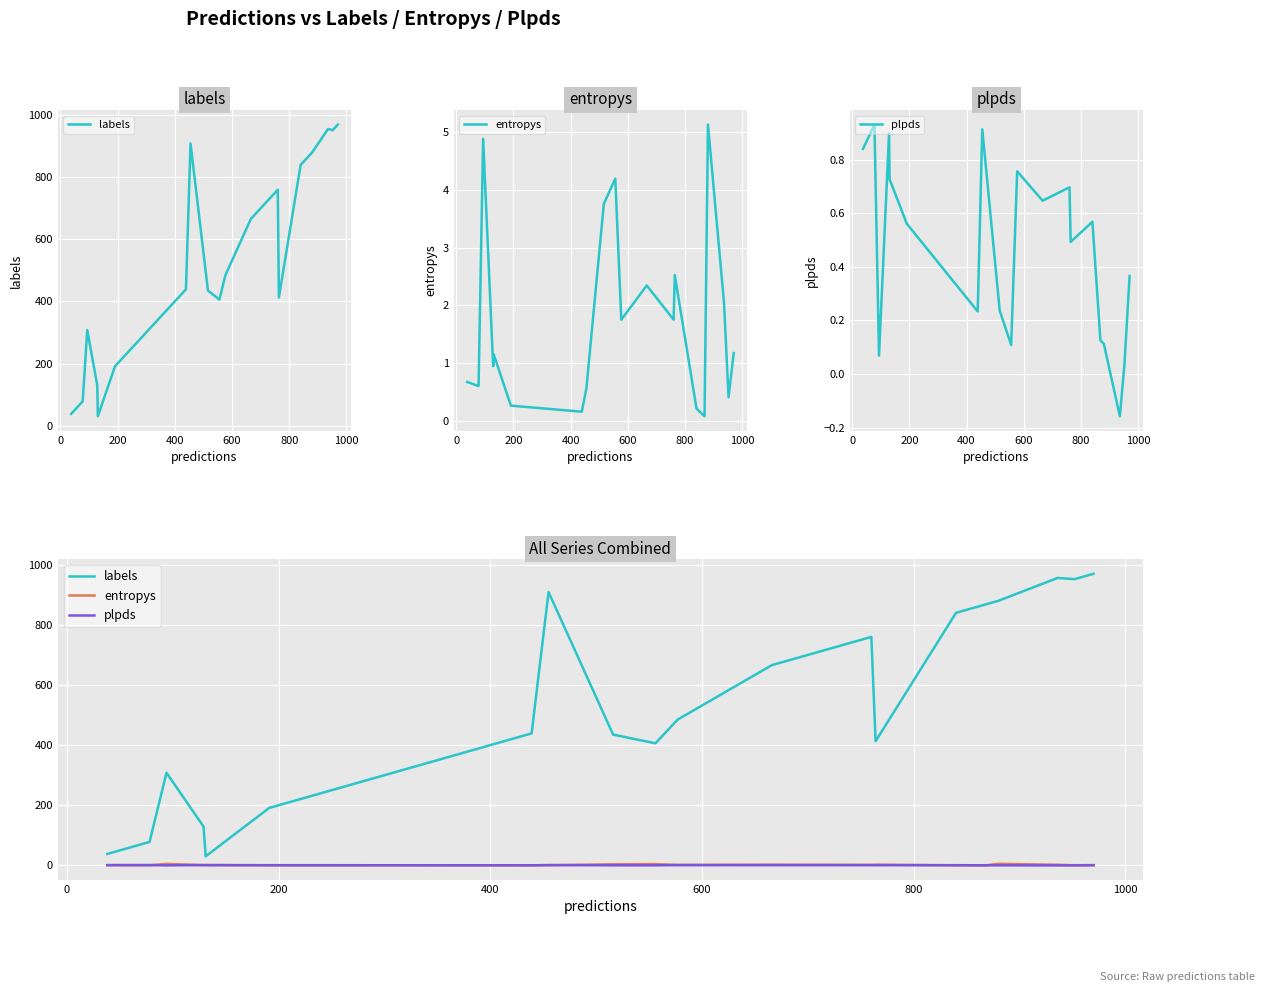

How many lines are shown in the chart?

3